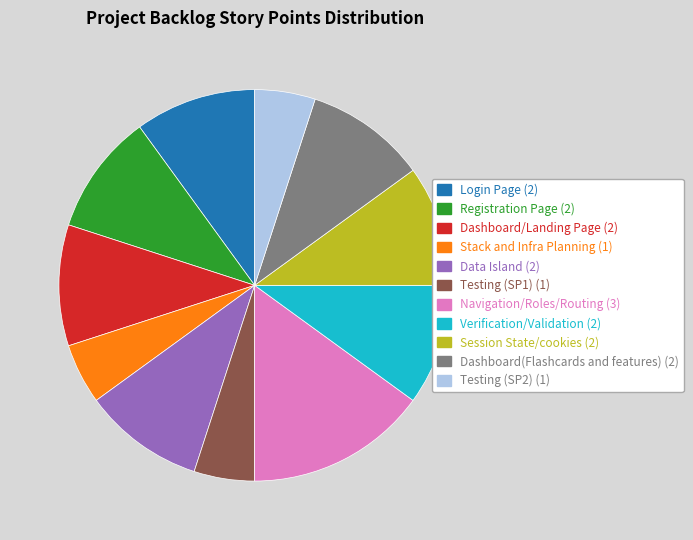

Which category has the biggest portion of the pie?

Navigation/Roles/Routing